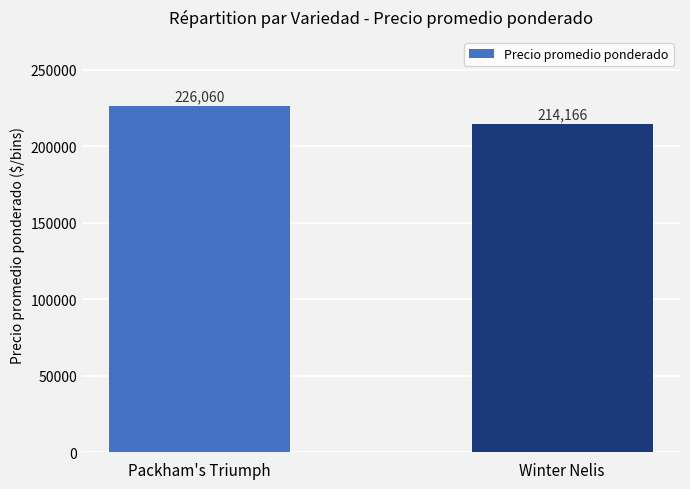

What is the change in value from Packham's Triumph to Winter Nelis?

-11894